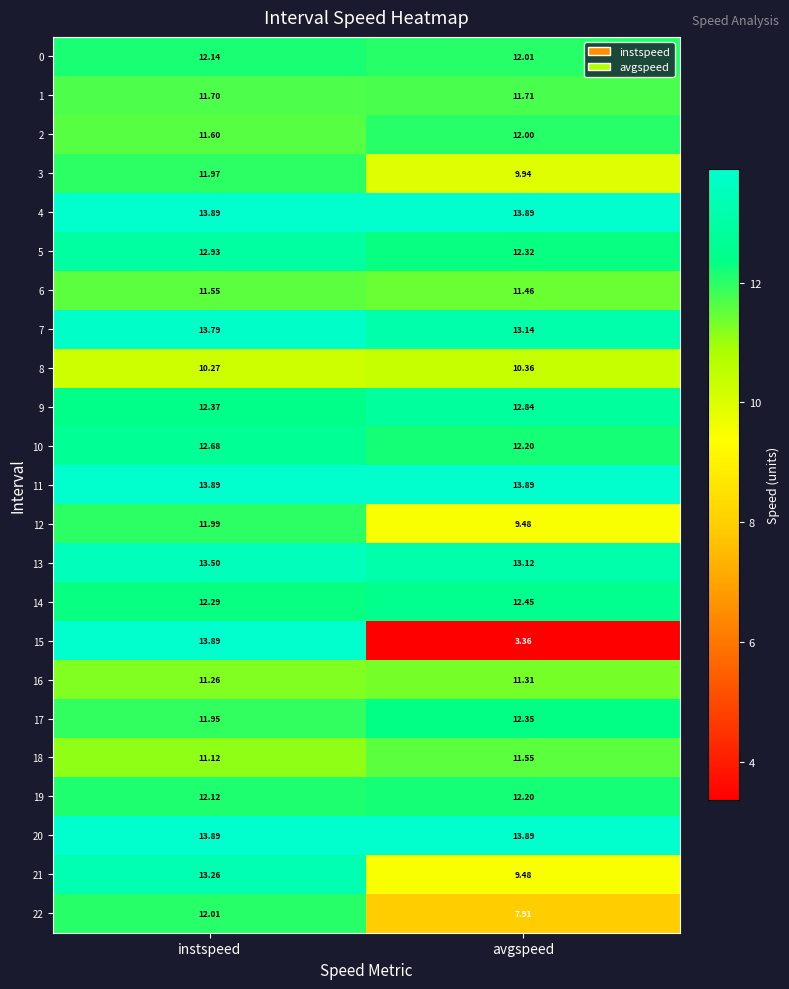

Is the value of 17 at avgspeed greater than the value of 22 at avgspeed?

Yes